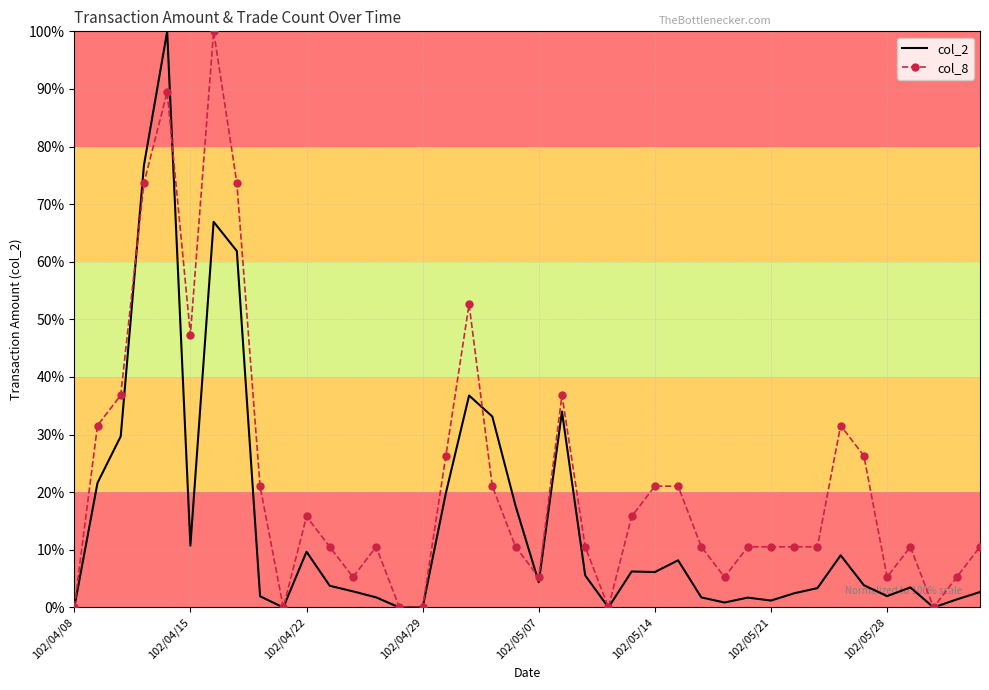

What is the maximum value for col_8?

100.0